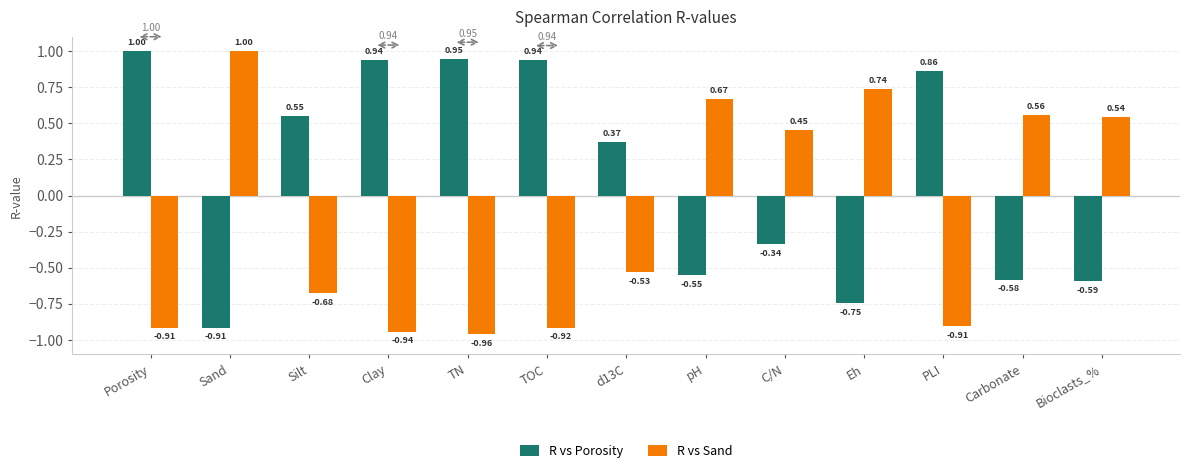

At which category is the sum across all series the highest?

pH